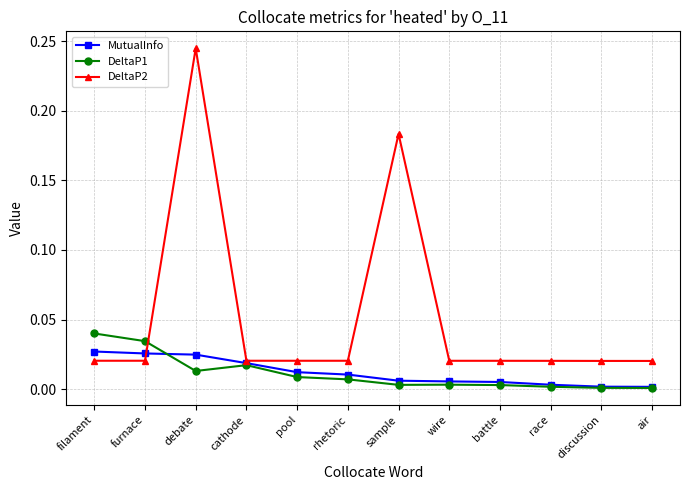

At how many categories does at least one series exceed 0?

12